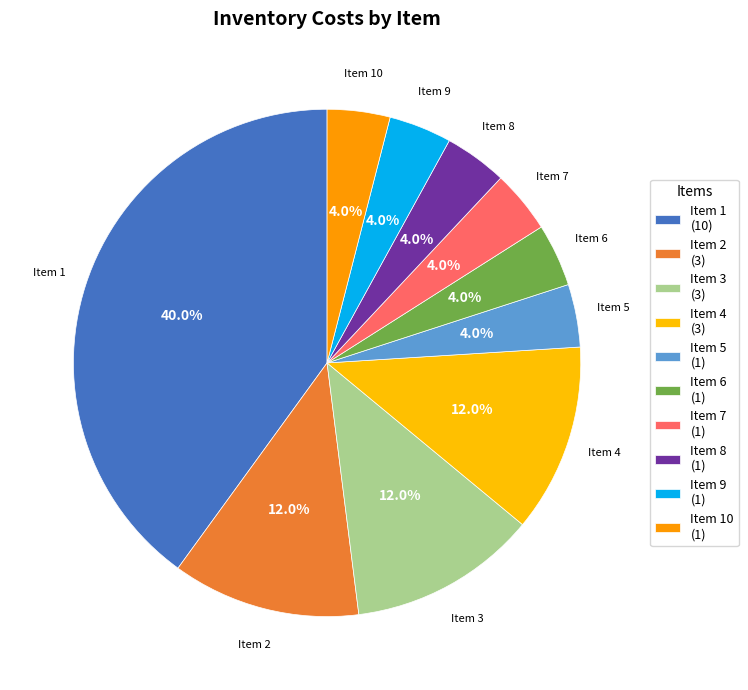

To the nearest percent, what is the difference between the largest and smallest slice percentages?

36%